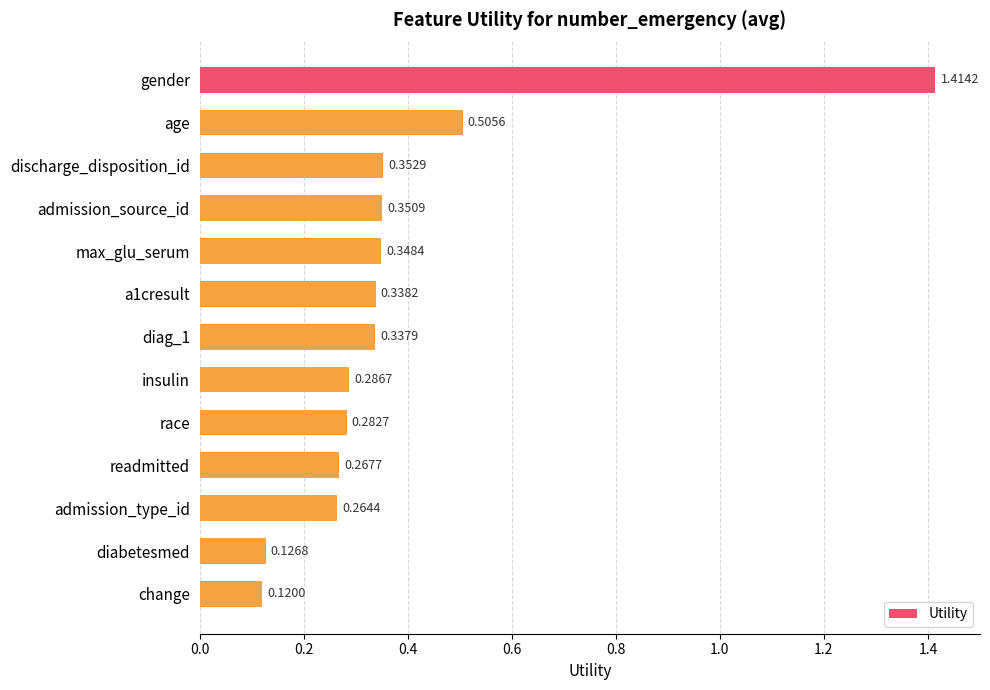

What is the sum of all values?

5.0